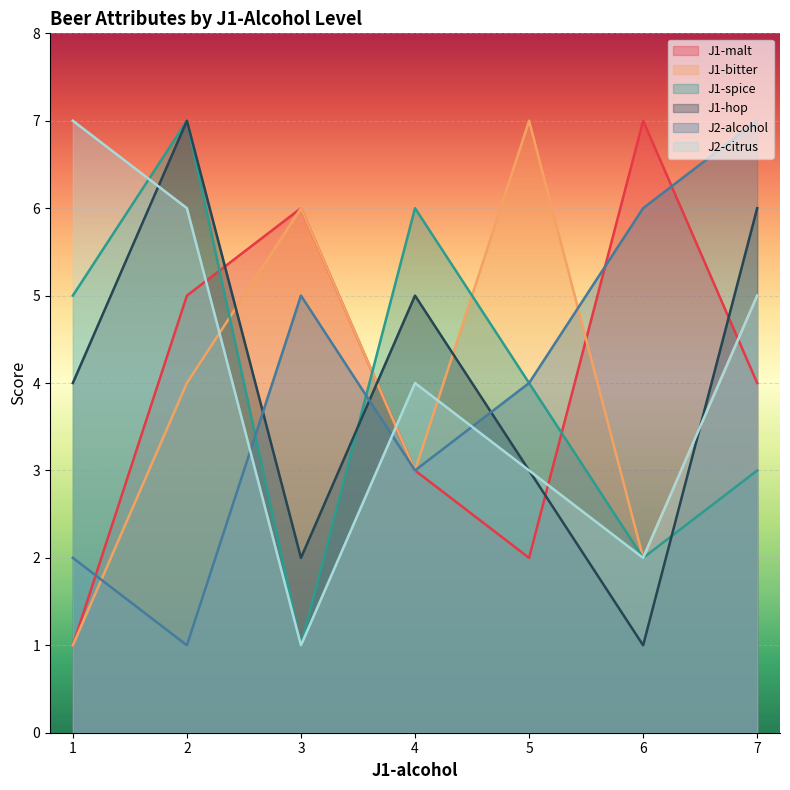

What is the maximum value shown in the chart?

7